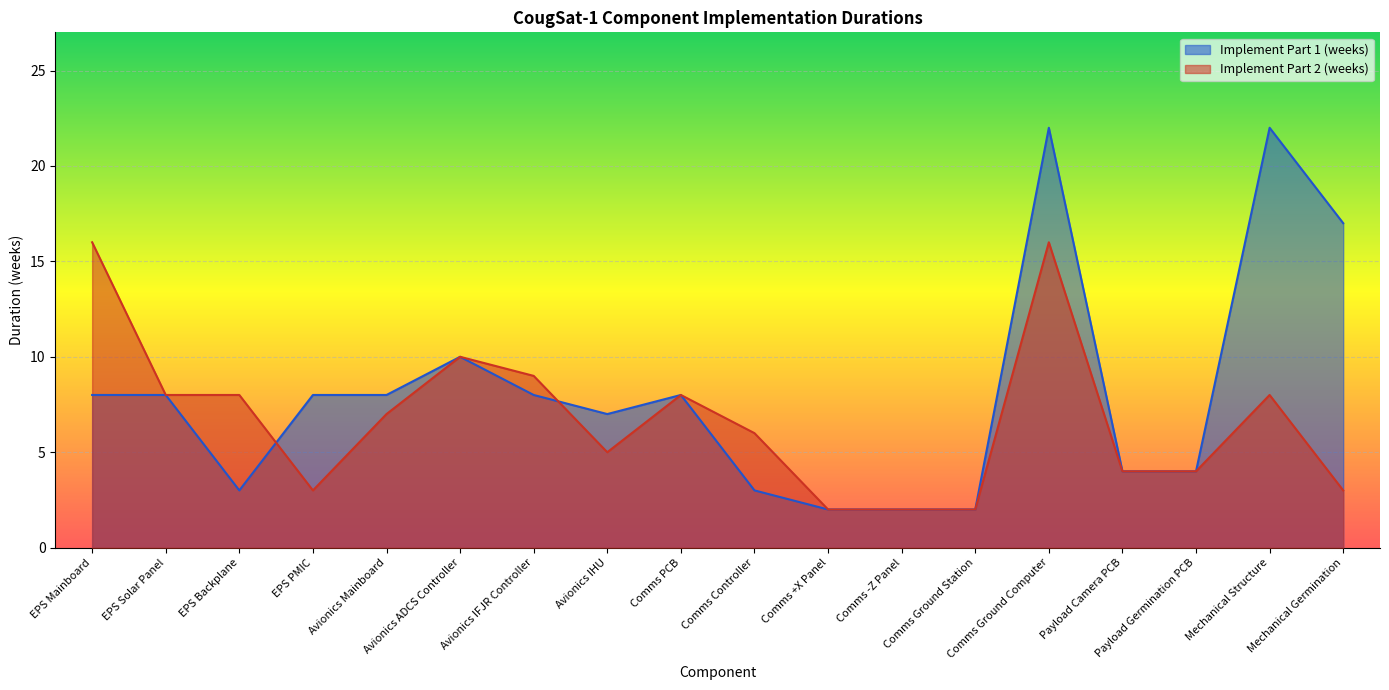

What is the label of the 11th point from the left?

Comms +X Panel